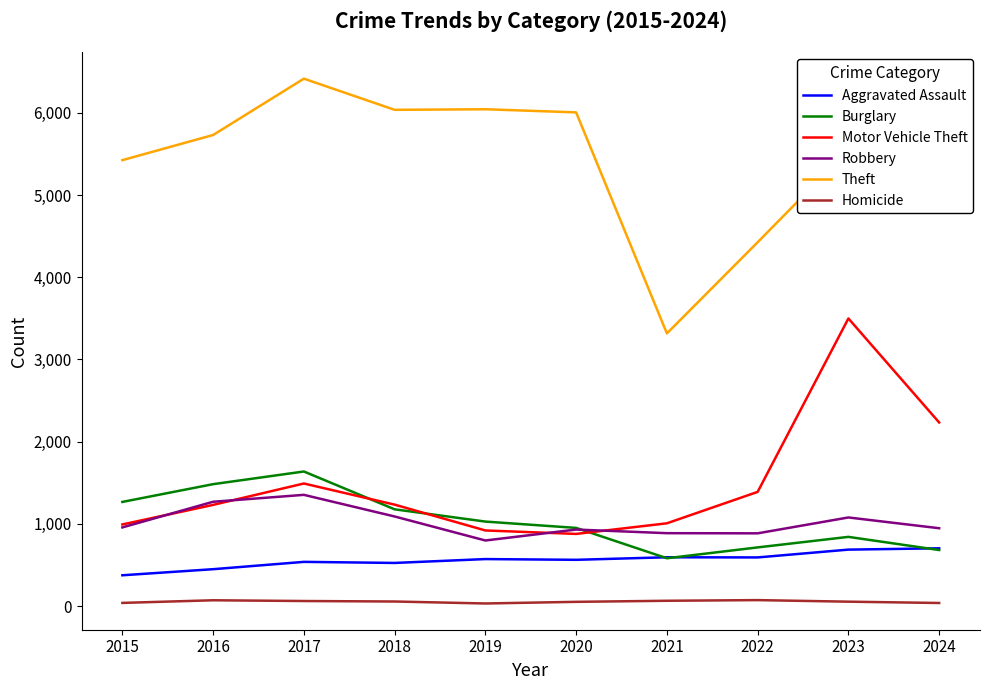

At which label does Motor Vehicle Theft first exceed 1235?

2017